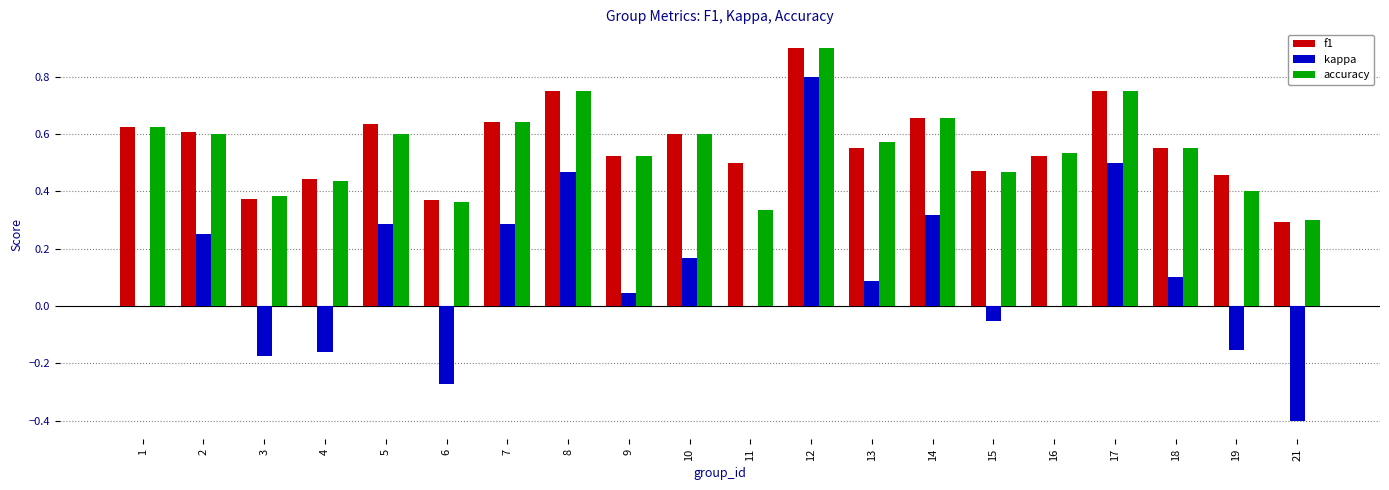

Between 5 and 16, which series saw the biggest shift?

kappa